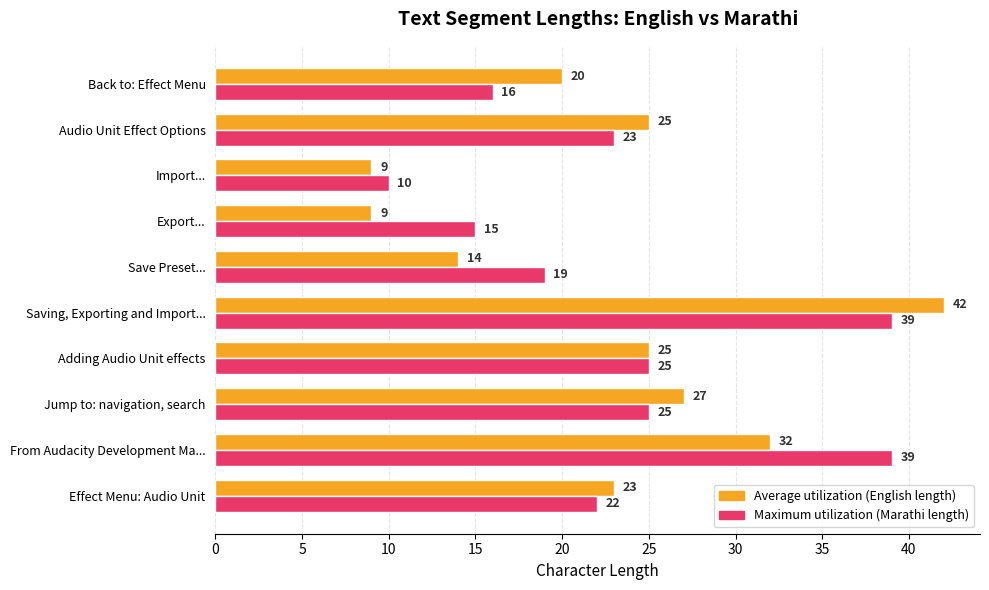

What is the spread (max minus min) of values at Export...?

6